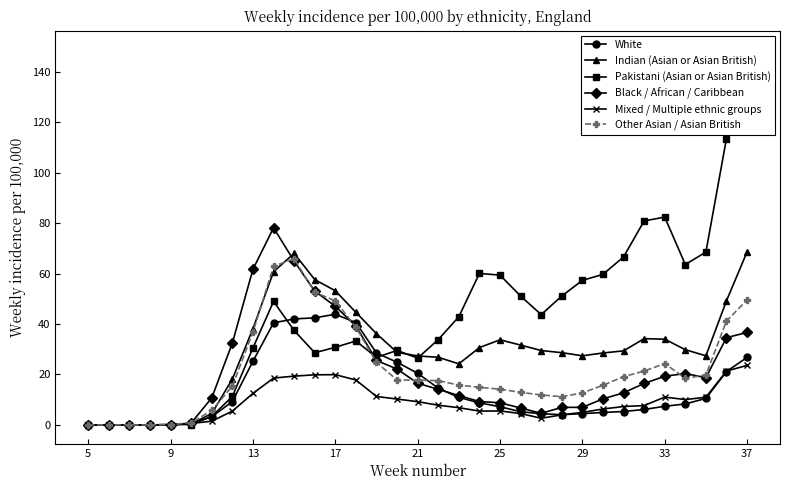

What is the sum of all Mixed / Multiple ethnic groups values?

286.5